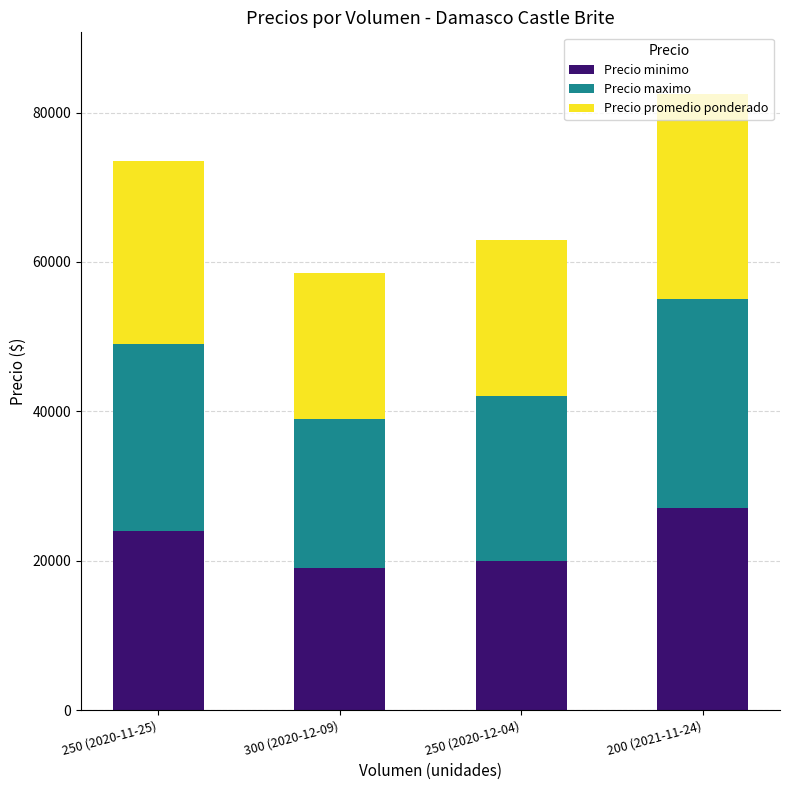

What is the difference between the maximum and minimum values in the Precio minimo series?

8000